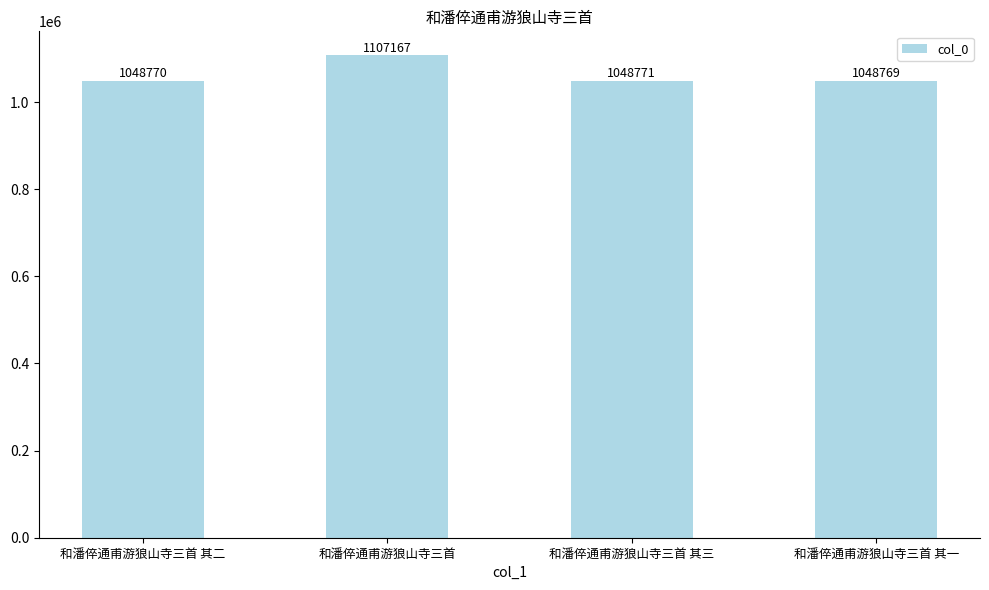

How many series are shown in this chart?

1